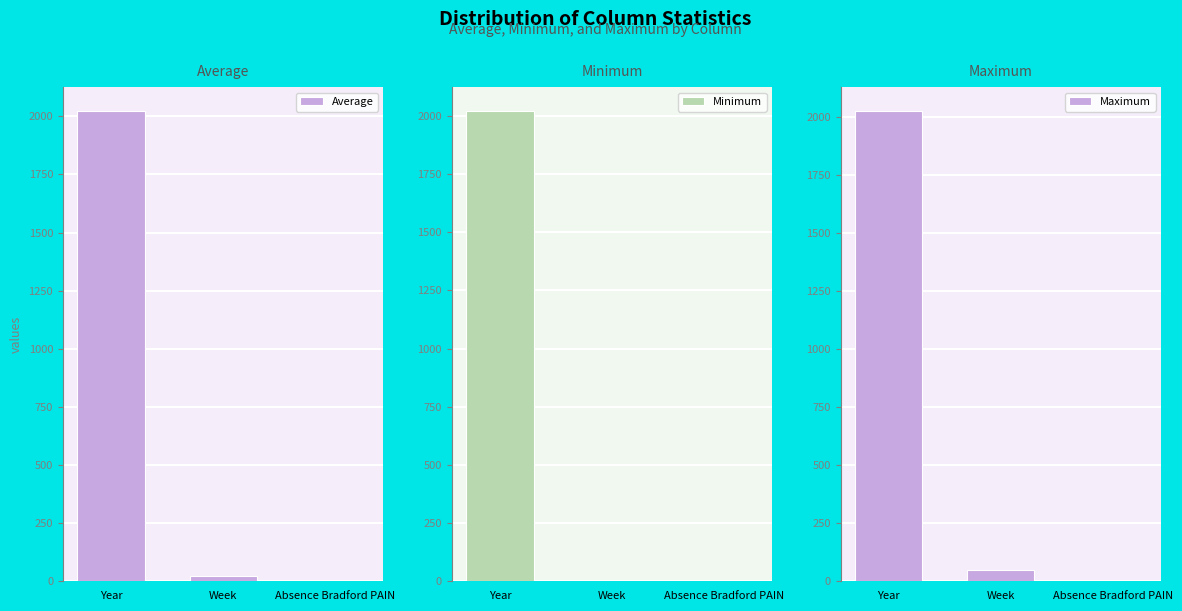

What are all the series names shown in the legend?

Average, Minimum, Maximum